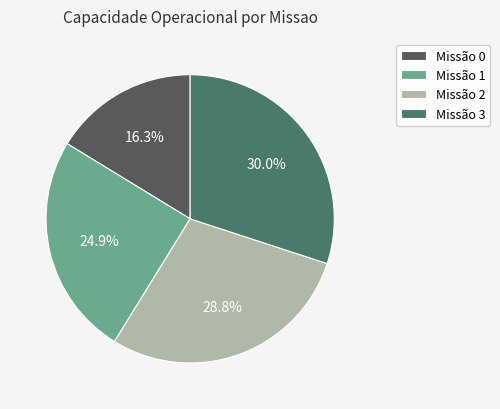

Does any single category account for the majority?

No